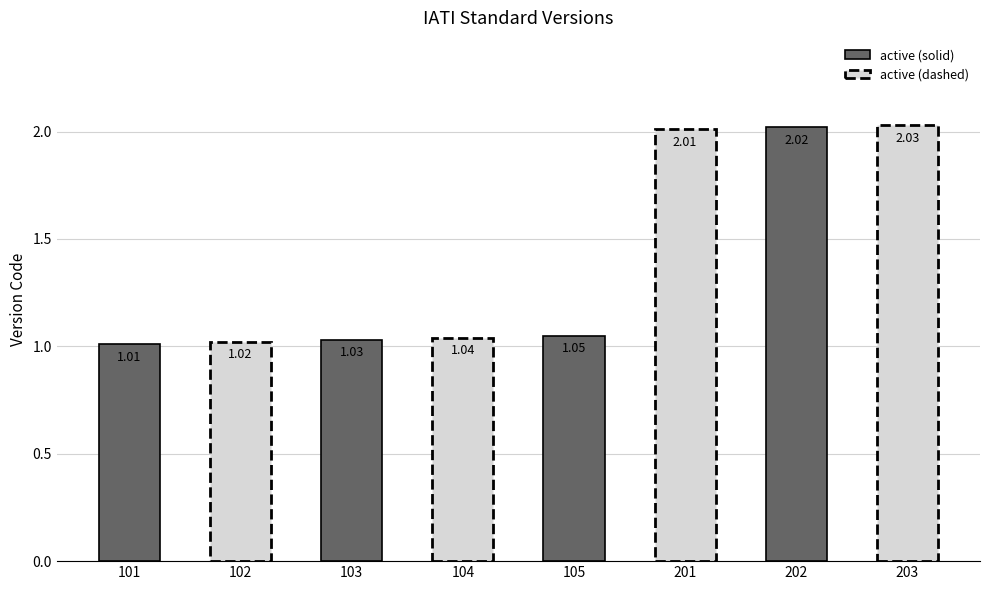

Does the chart contain any negative values?

No